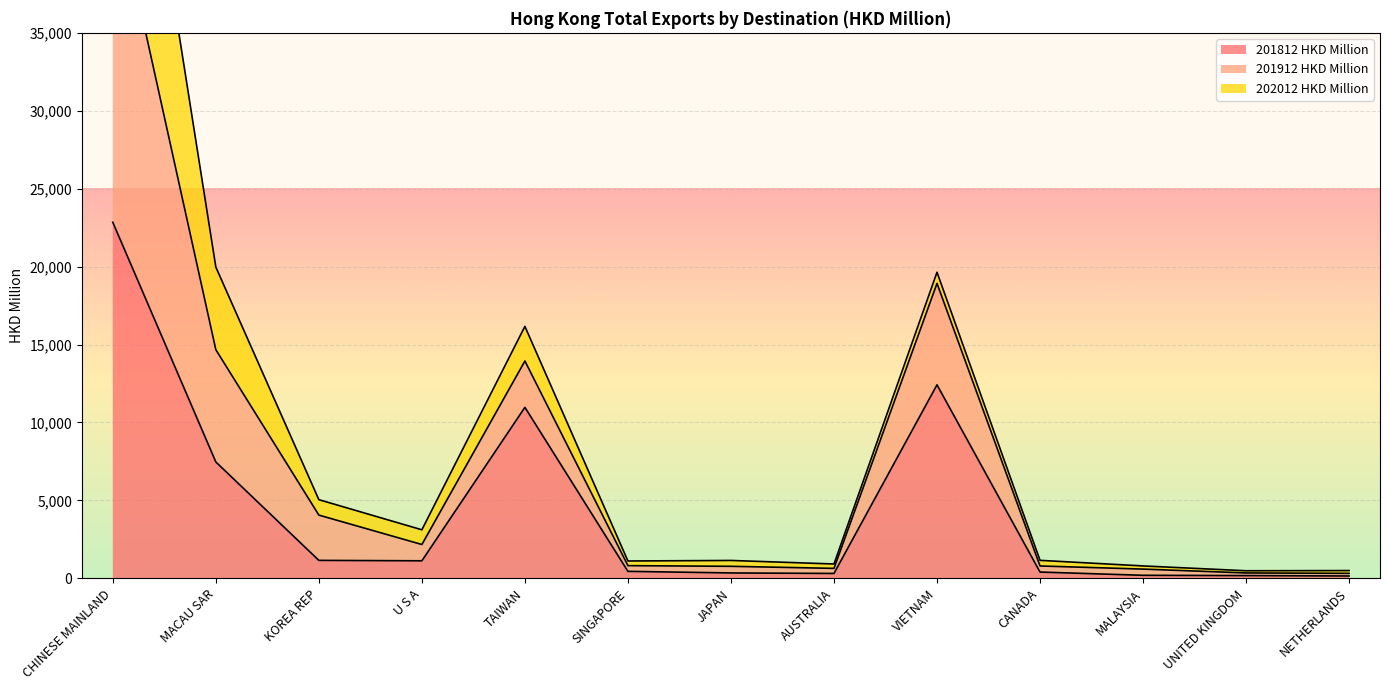

Is the value of 201912 HKD Million at VIETNAM greater than the value of 201812 HKD Million at NETHERLANDS?

Yes